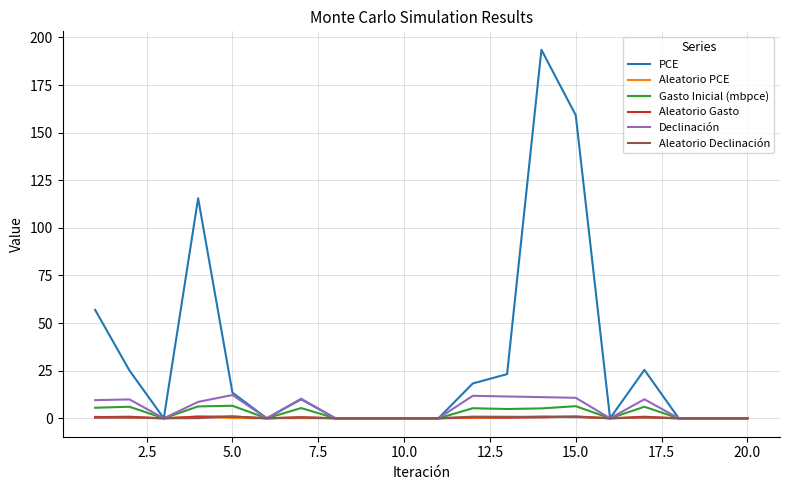

What is the maximum value shown in the chart?

193.5